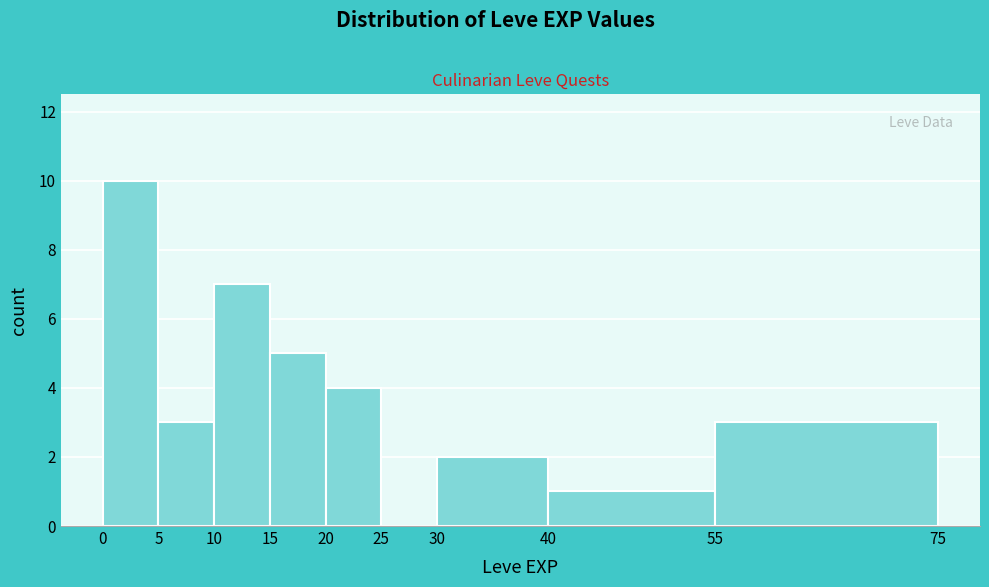

What is the height of the bar covering 5 to 10 on the x-axis? The values are not printed on the chart, so give them approximately, as read against the axis.

3